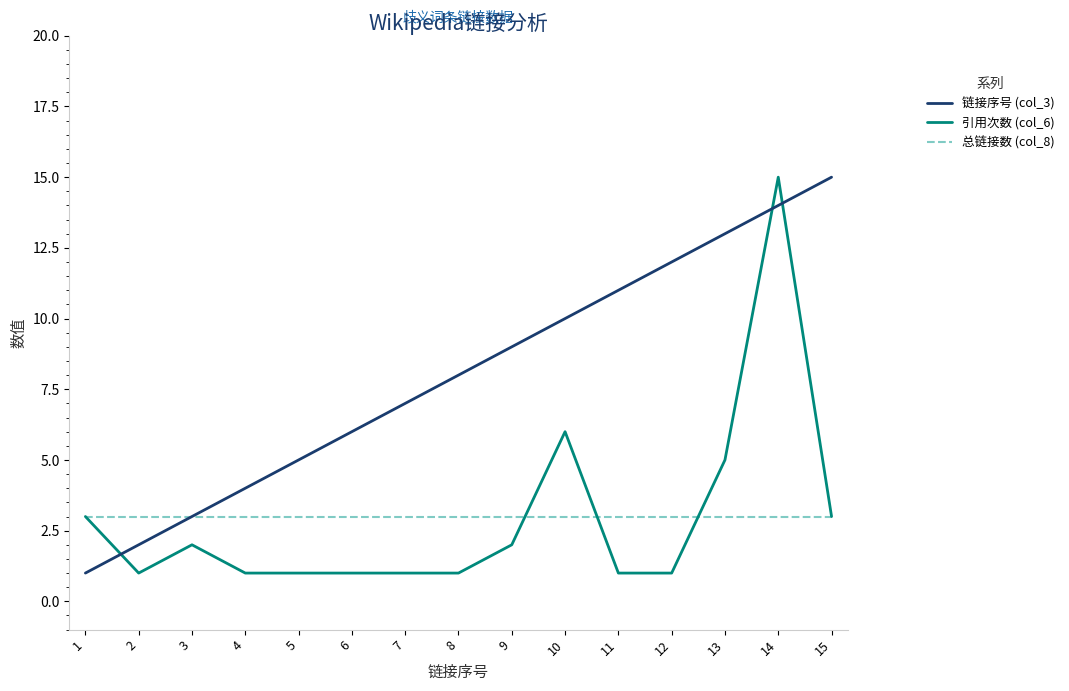

What is the total value across all series at 13?

21